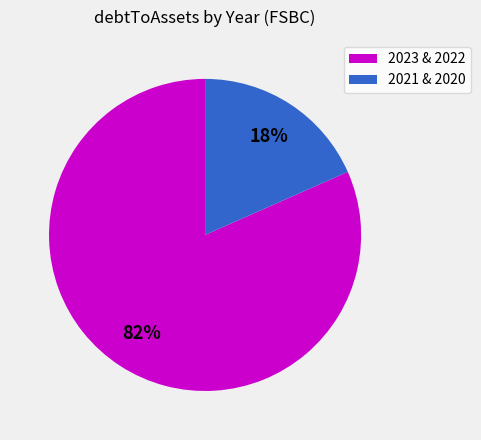

To the nearest percent, what portion does 2021 & 2020 represent?

18%